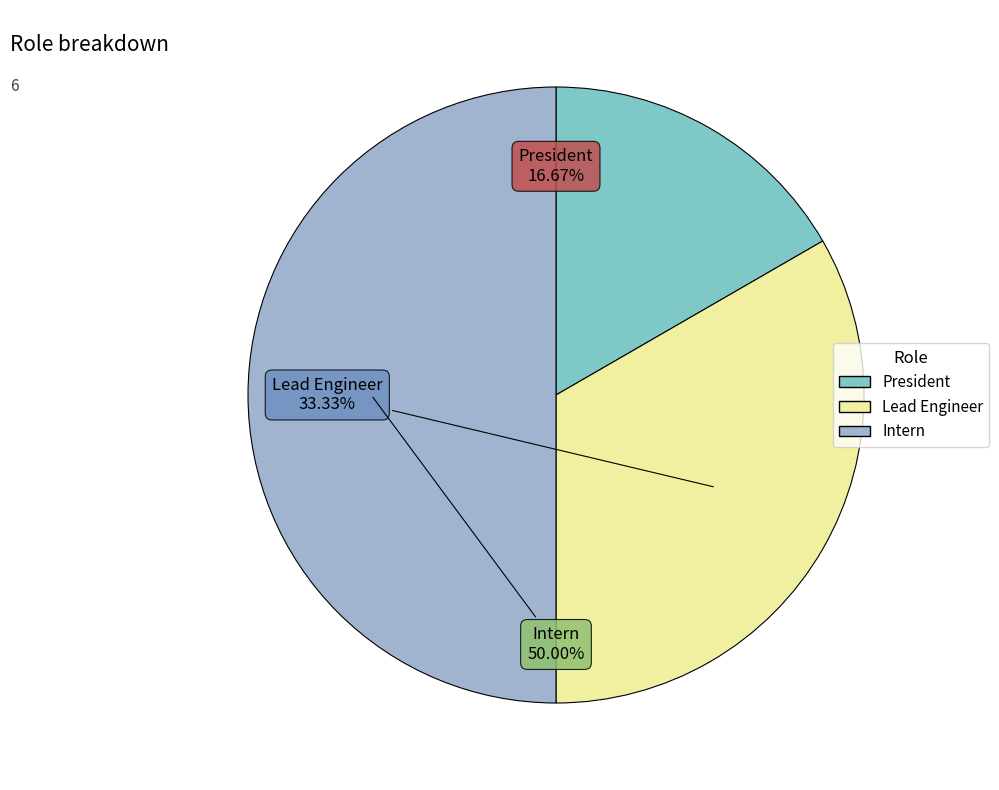

Rank the categories by value from lowest to highest.

President, Lead Engineer, Intern